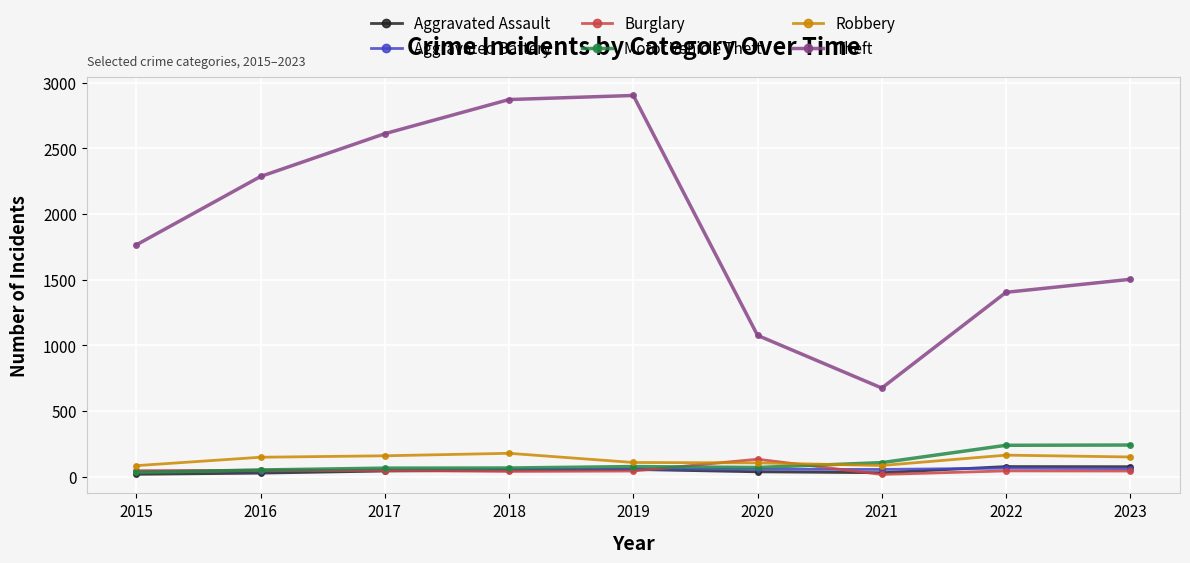

Which series has the widest spread of values?

Theft